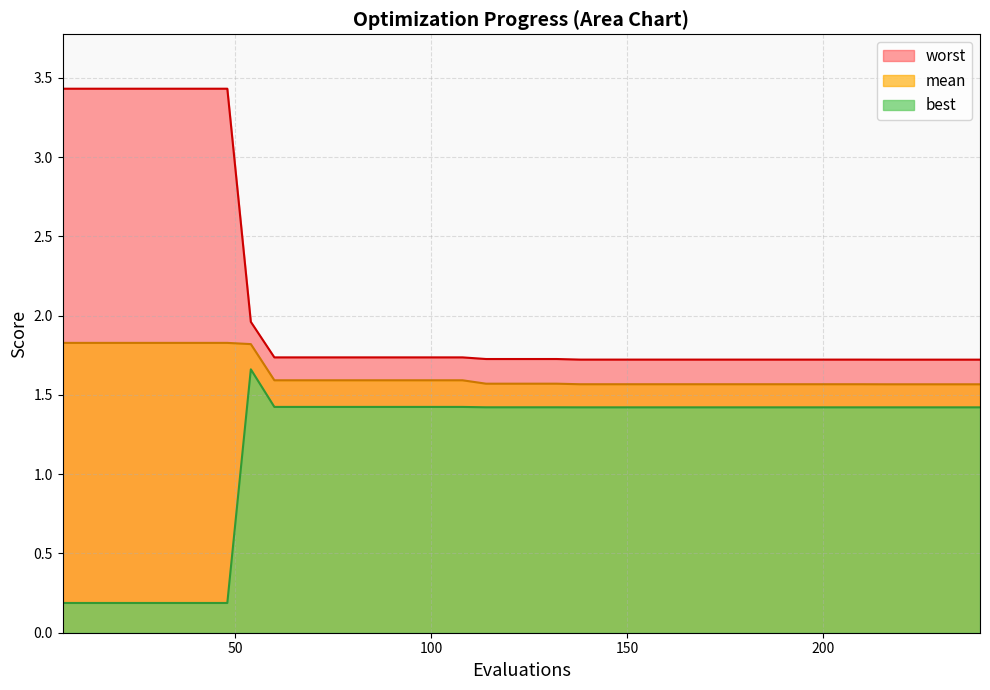

Rank the series at 114 from lowest to highest value.

best, mean, worst